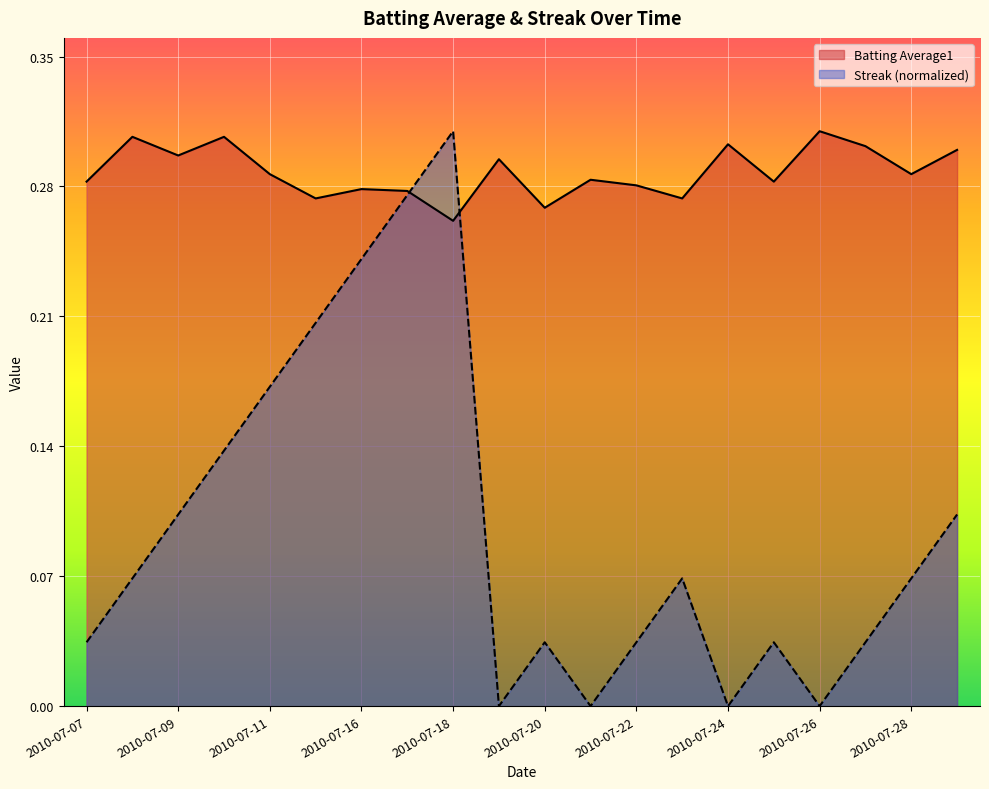

What is the approximate value of Batting Average1 at 2010-07-16?

0.3